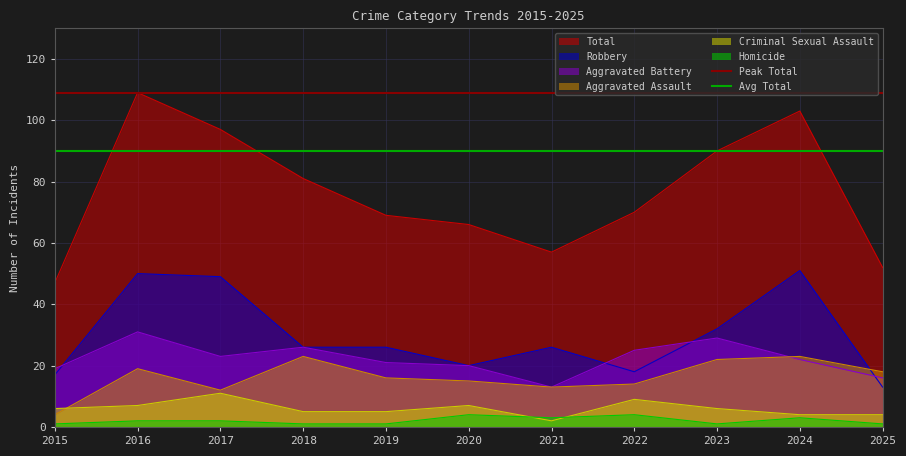

Is it true that Aggravated Battery equals 31 at 2016?

True